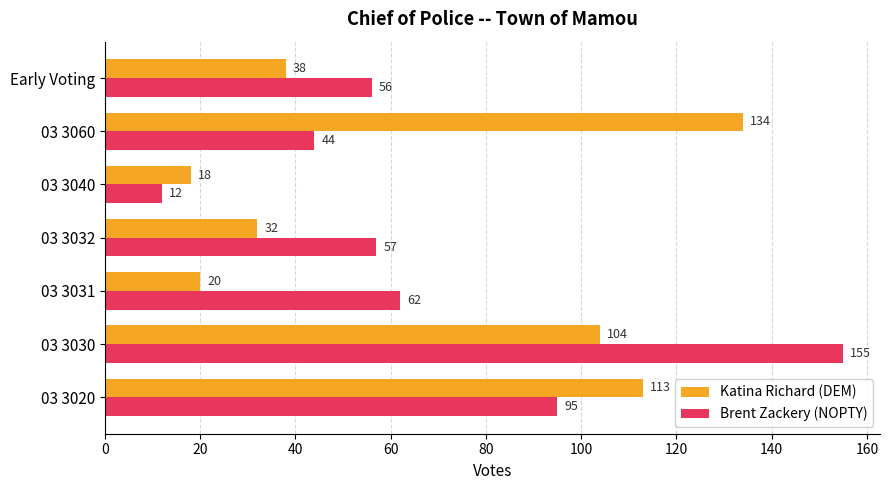

At which label does Brent Zackery (NOPTY) reach its minimum?

03 3040